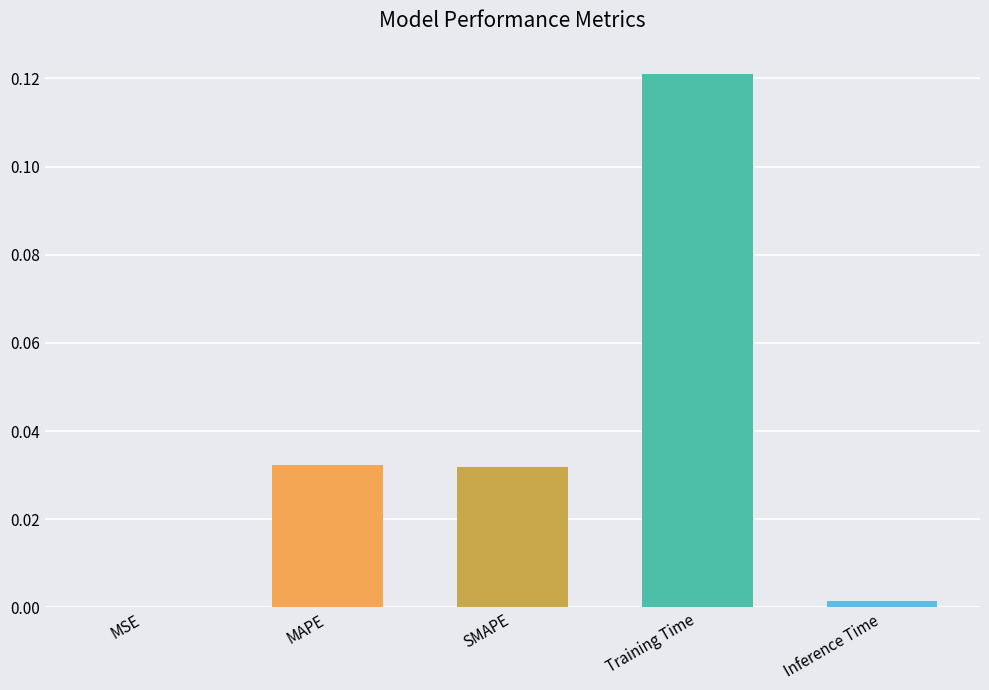

What is the change in value from MSE to Training Time?

+0.1